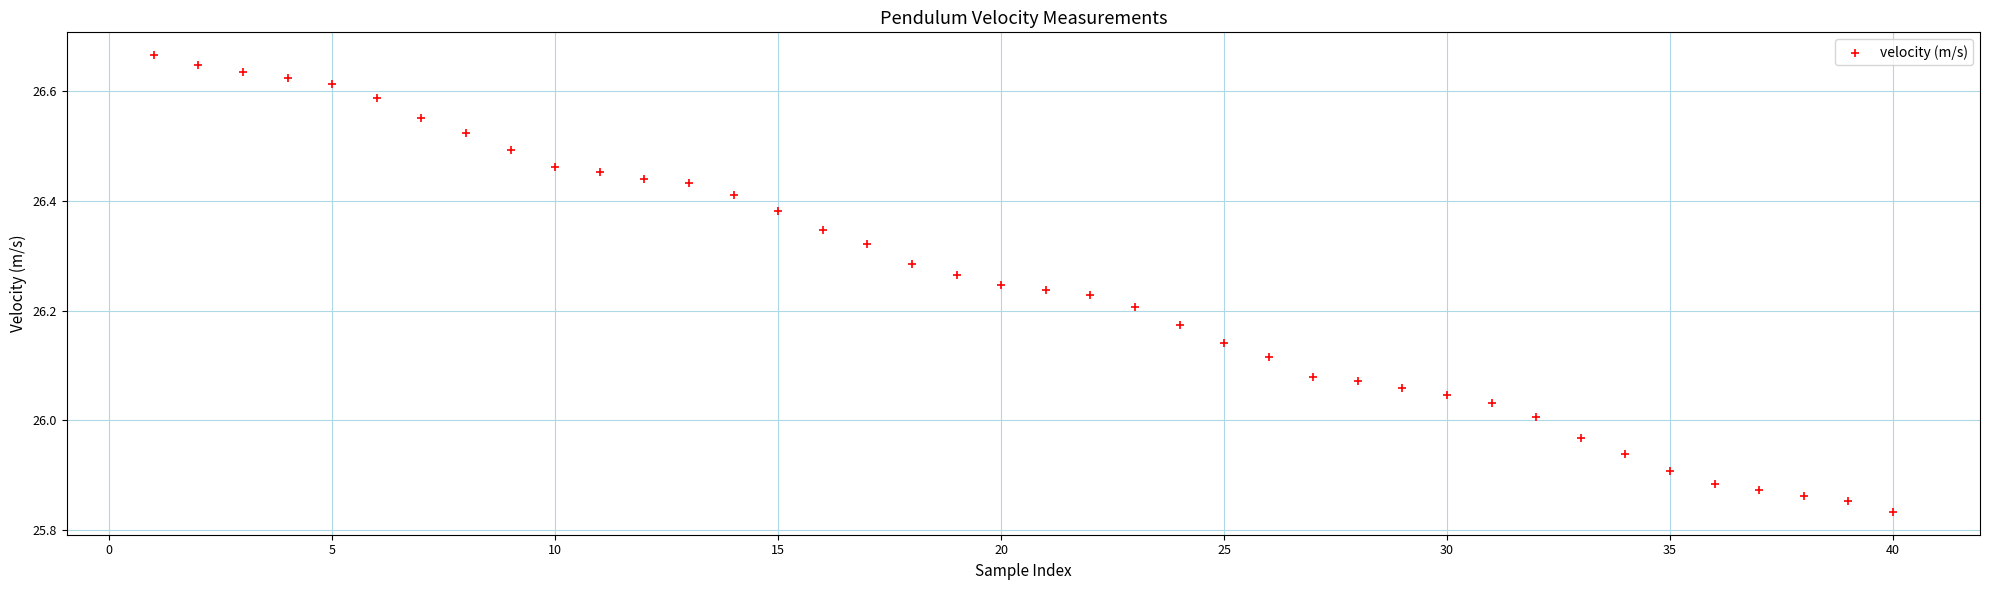

What is the range of Y values (max minus min)?

0.8